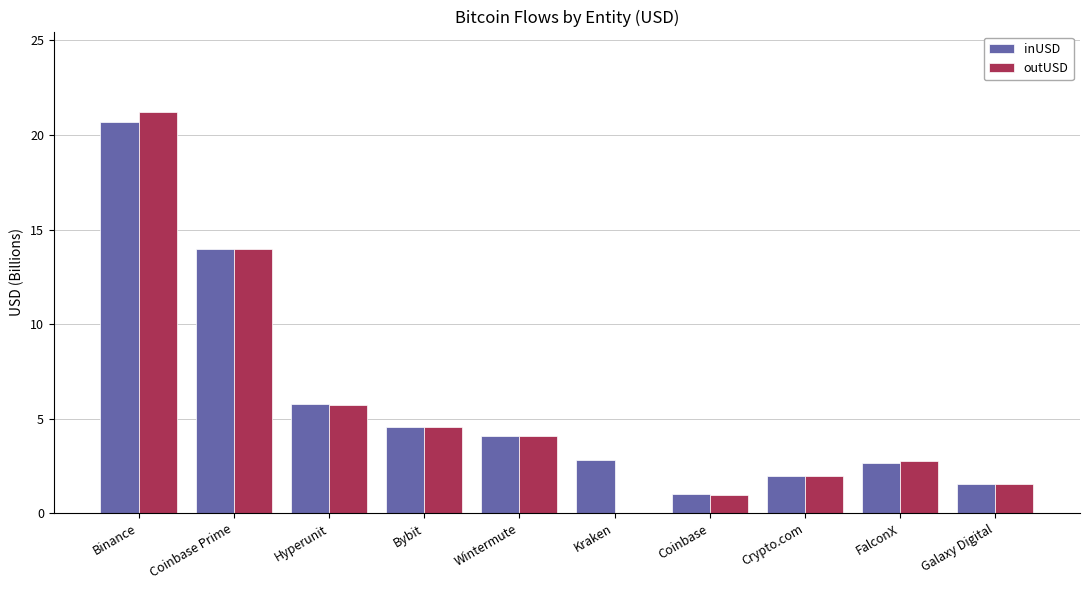

How many data points in inUSD are above 4?

5